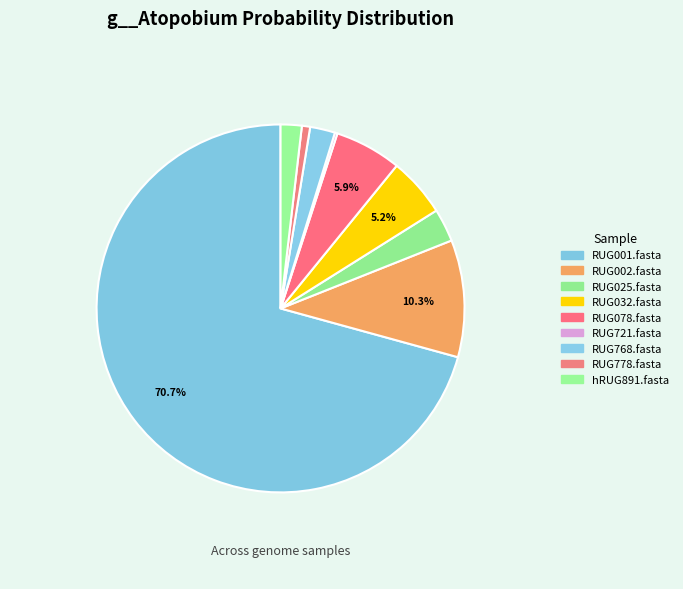

Combined, do hRUG891.fasta and RUG001.fasta account for over 50%?

Yes